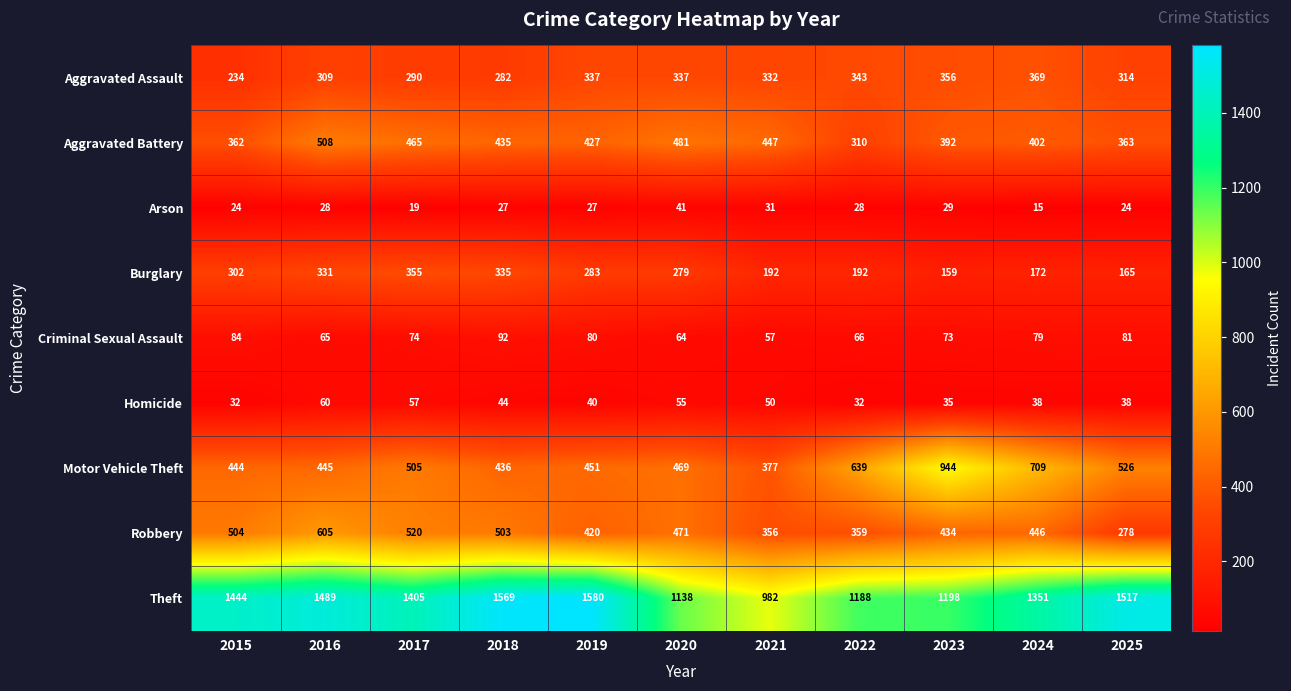

How many distinct data groups are displayed?

9